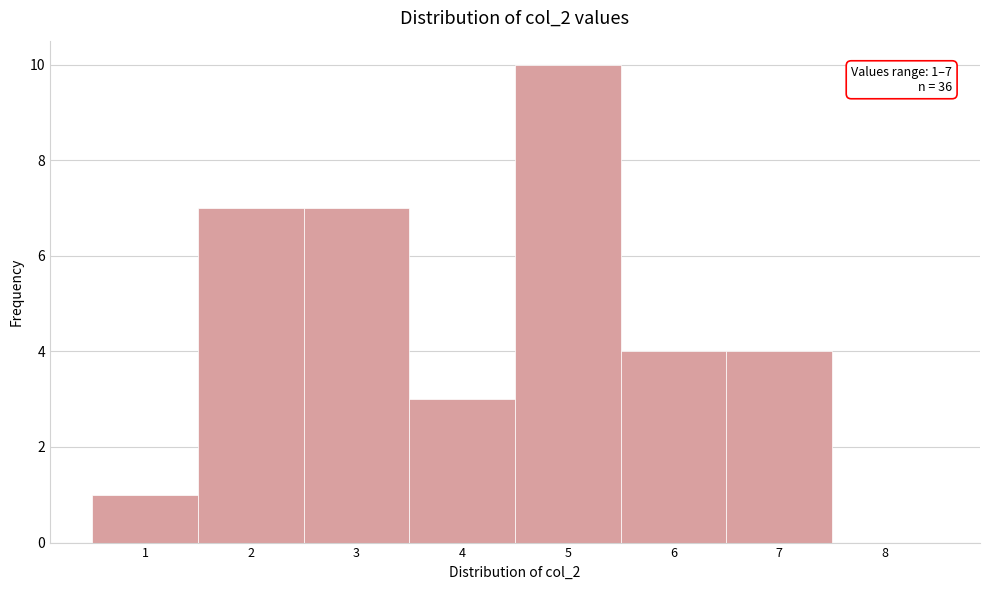

Over which range of the x-axis is the bar tallest?

4.5 to 5.5